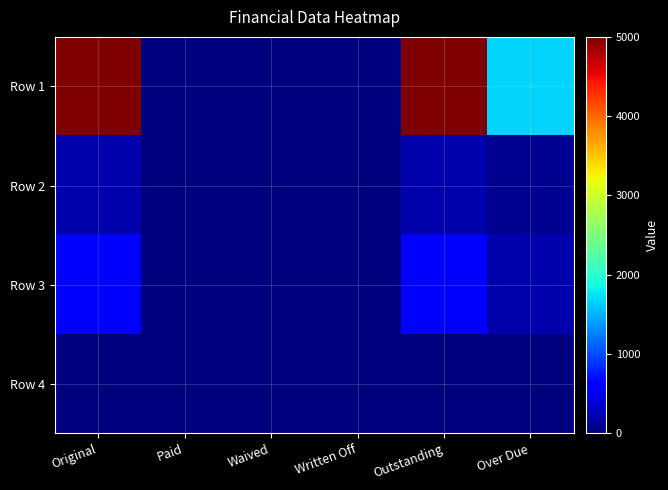

Which series has the largest total across all categories?

Row 1